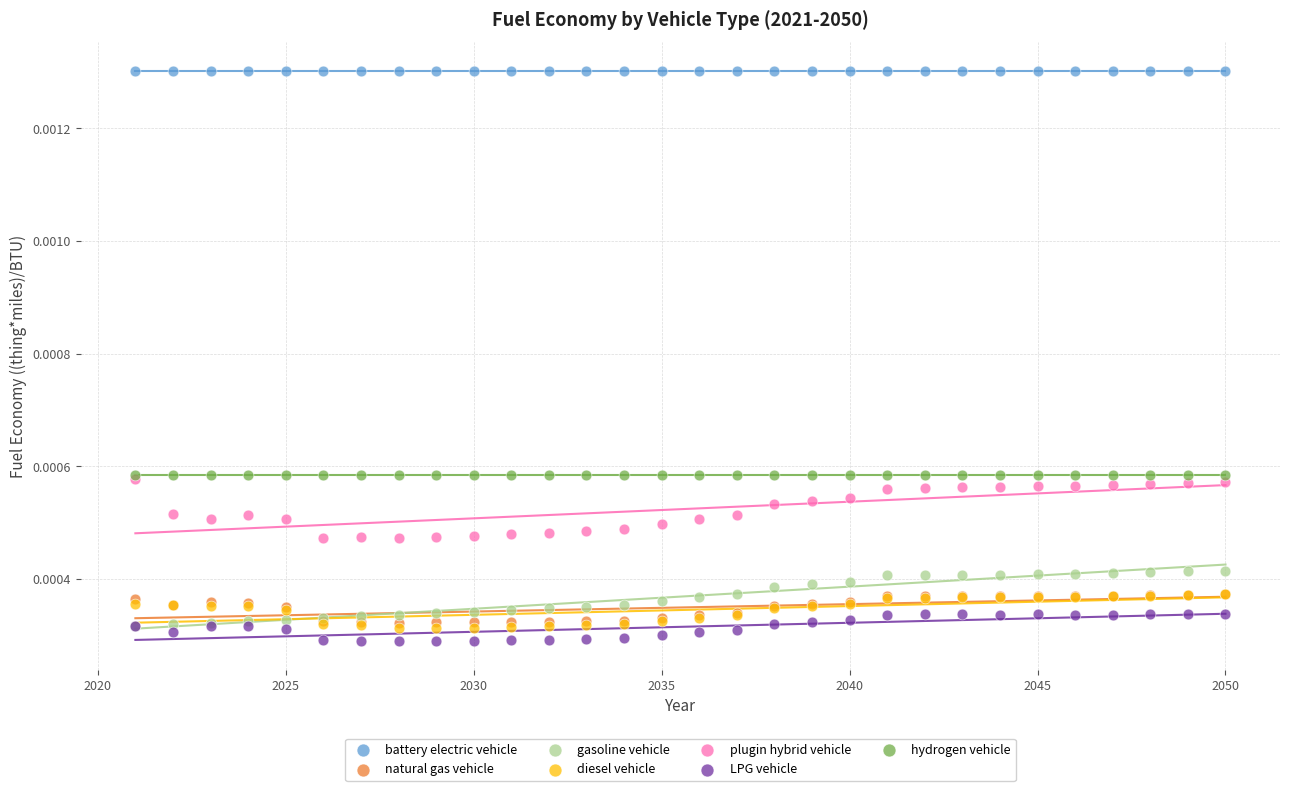

Which series contains the highest Y value?

battery electric vehicle